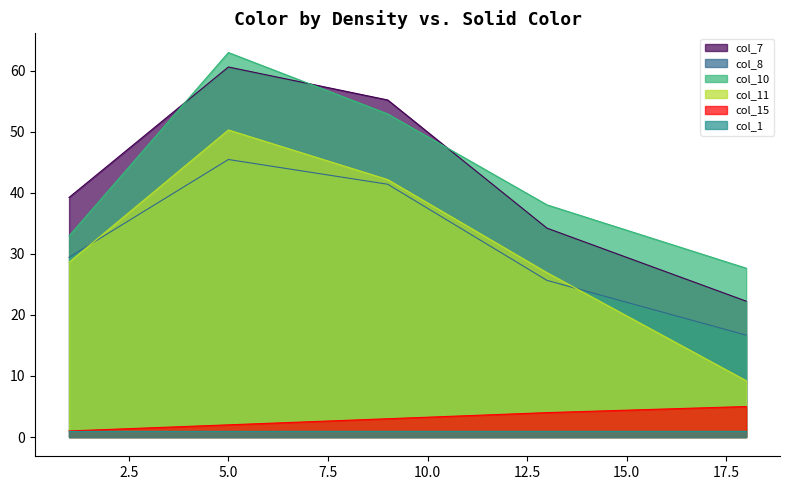

The col_11 series shows 26.9 at 13. True or false?

True